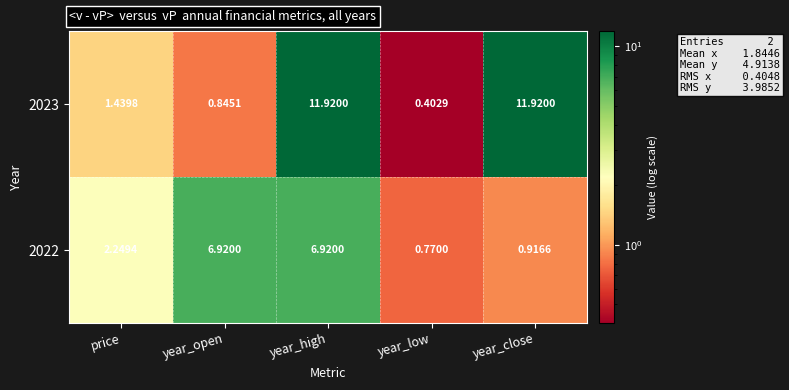

At how many categories does at least one series exceed 0?

5